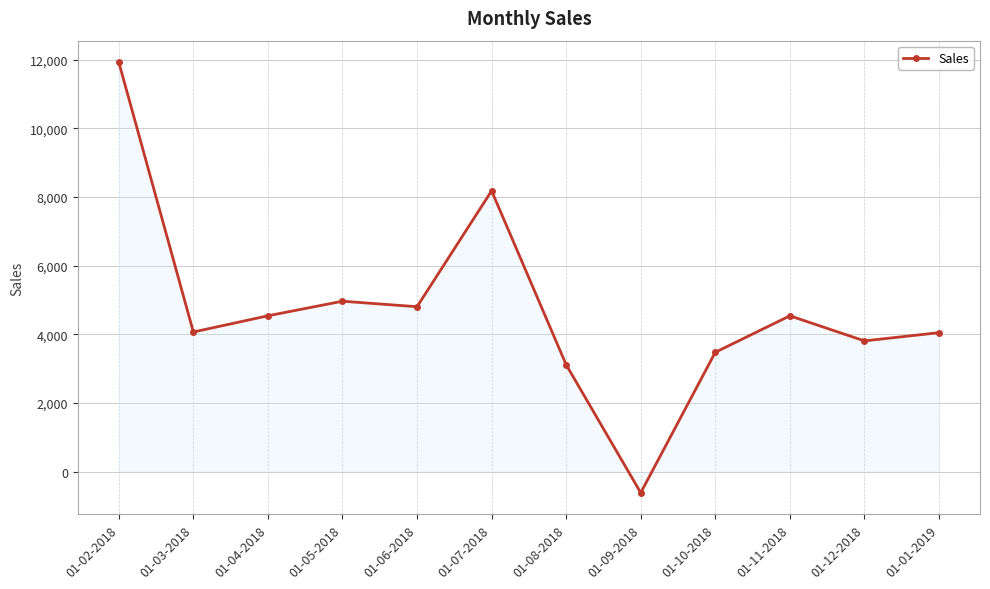

What is the sum of the values at 01-05-2018 and 01-07-2018?

13137.5